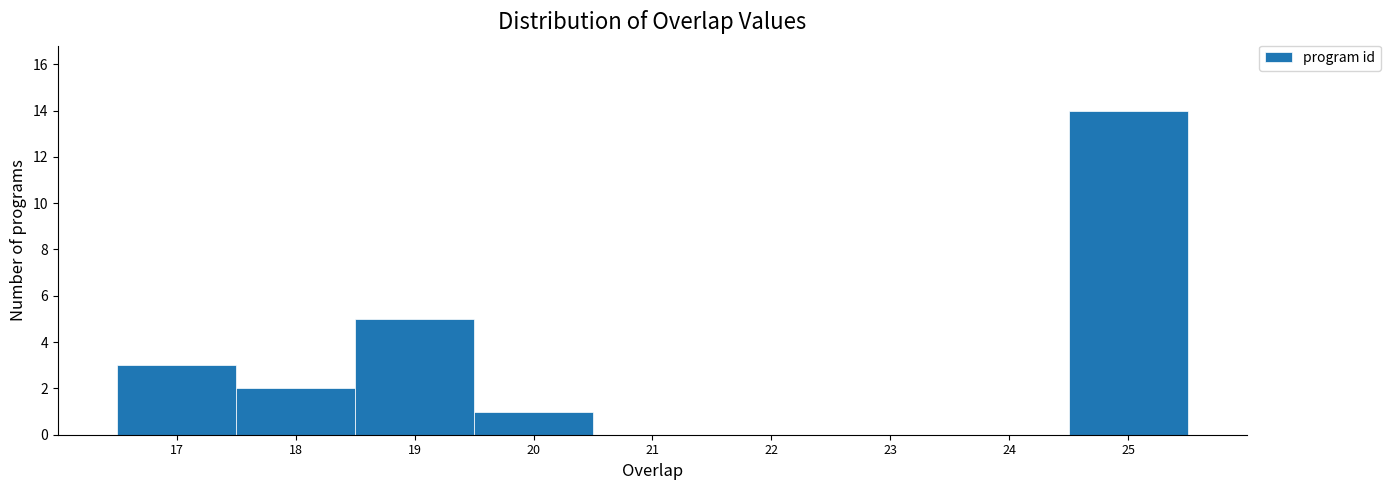

Reading left to right, transcribe this chart: for each bar, give the range it covers on the x-axis and its height. The values are not printed on the chart, so give them approximately, as read against the axis.

16.5 to 17.5: 3
17.5 to 18.5: 2
18.5 to 19.5: 5
19.5 to 20.5: 1
20.5 to 21.5: 0
21.5 to 22.5: 0
22.5 to 23.5: 0
23.5 to 24.5: 0
24.5 to 25.5: 14